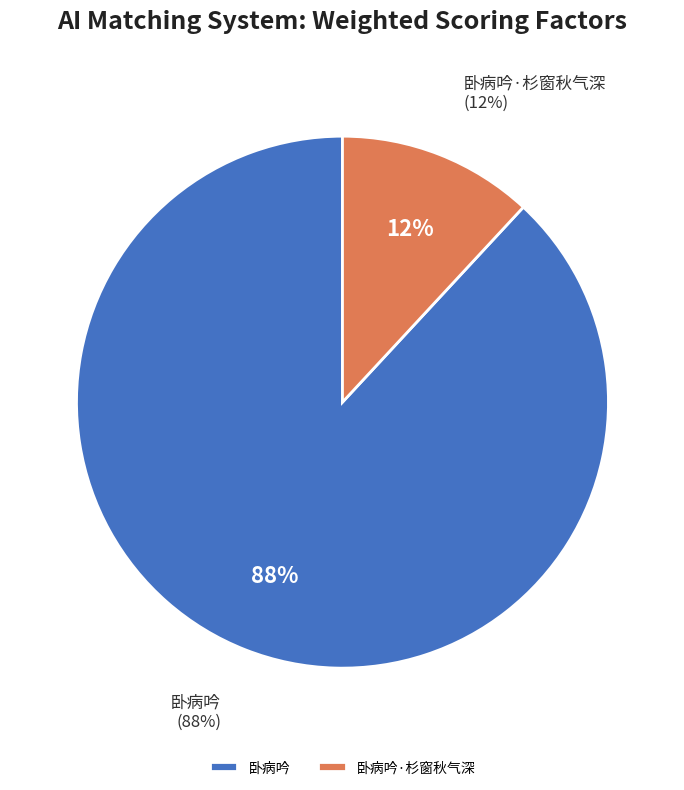

Combined, do 卧病吟·杉窗秋气深 and 卧病吟 account for over 50%?

Yes